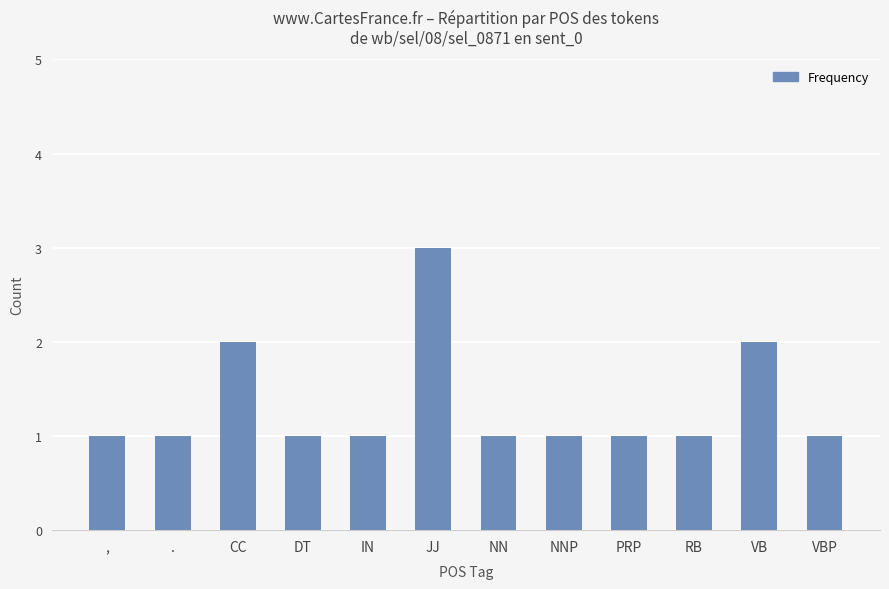

Is it true that the value at PRP is 1?

True